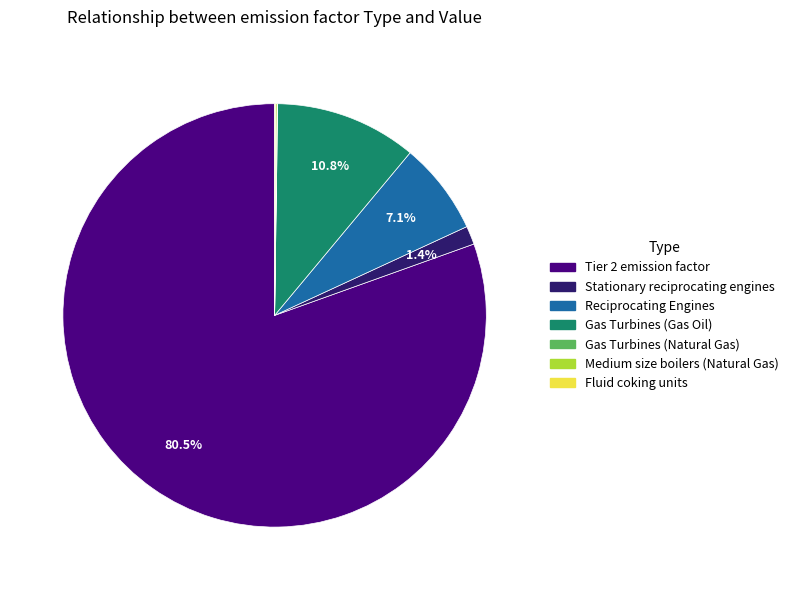

Which category accounts for the majority?

Tier 2 emission factor